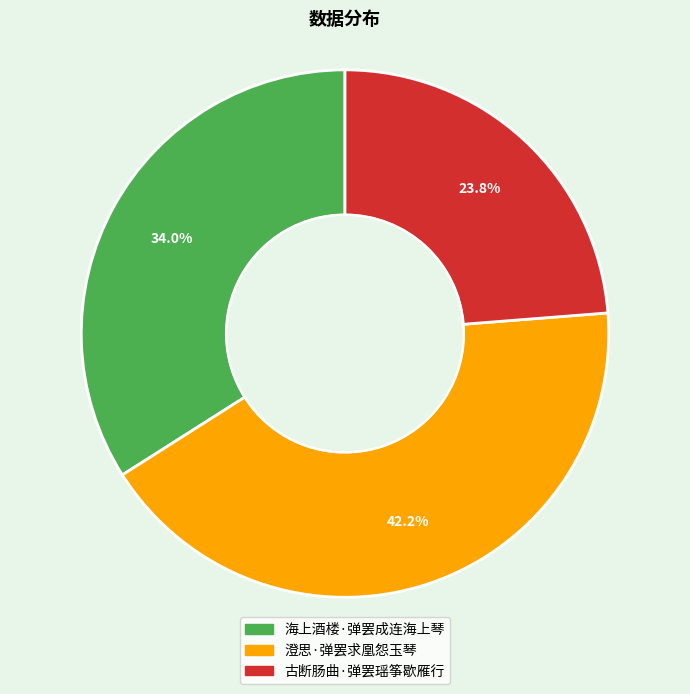

Which slice is the largest?

澄思·弹罢求凰怨玉琴